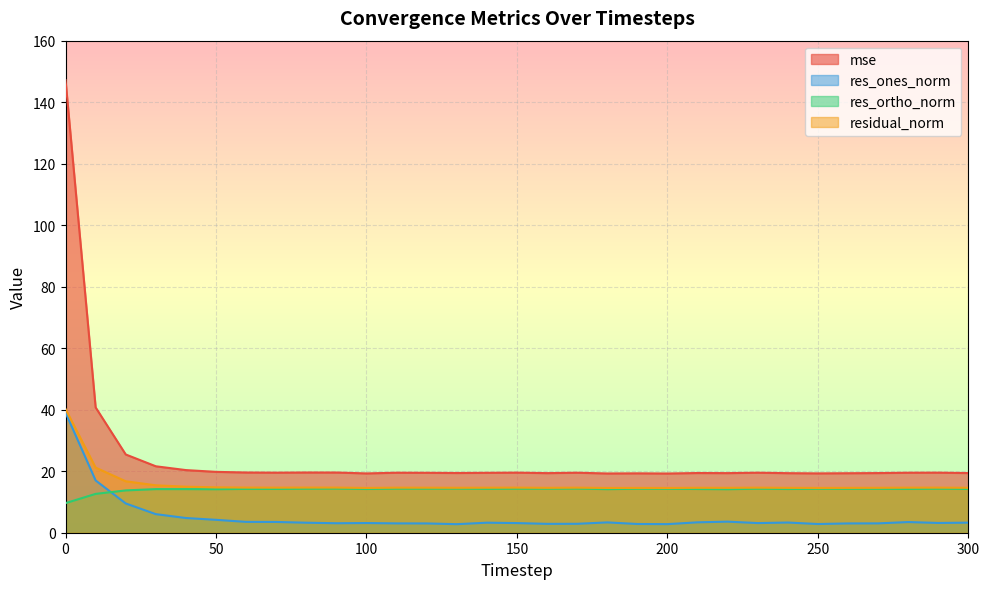

How many lines are shown in the chart?

4